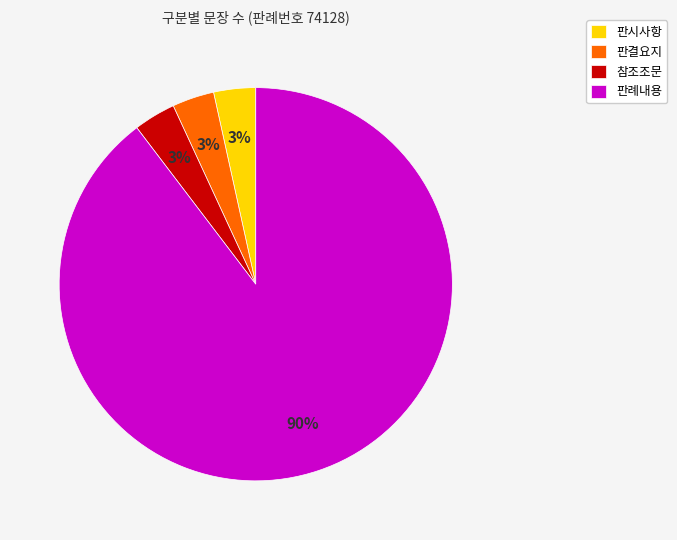

Which category accounts for the majority?

판례내용